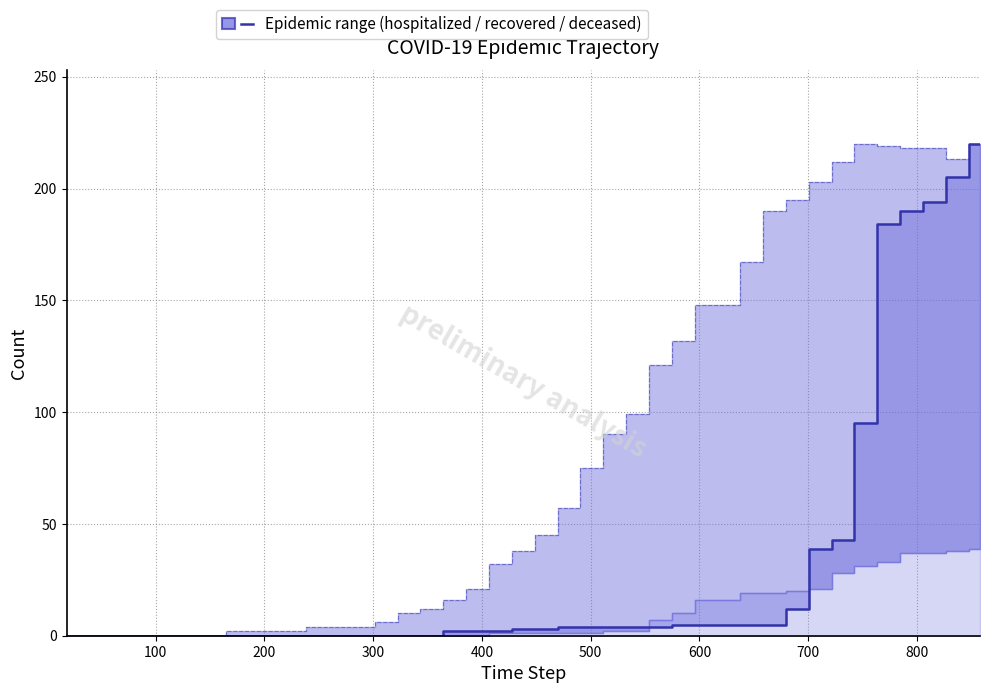

What is the difference between the maximum and second lowest values?

220